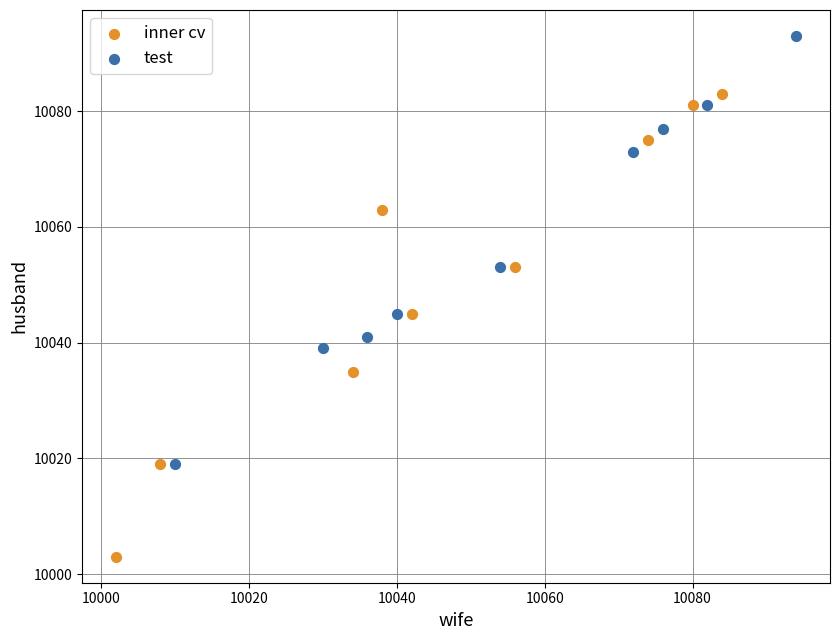

Which series has the widest spread of Y values?

inner cv